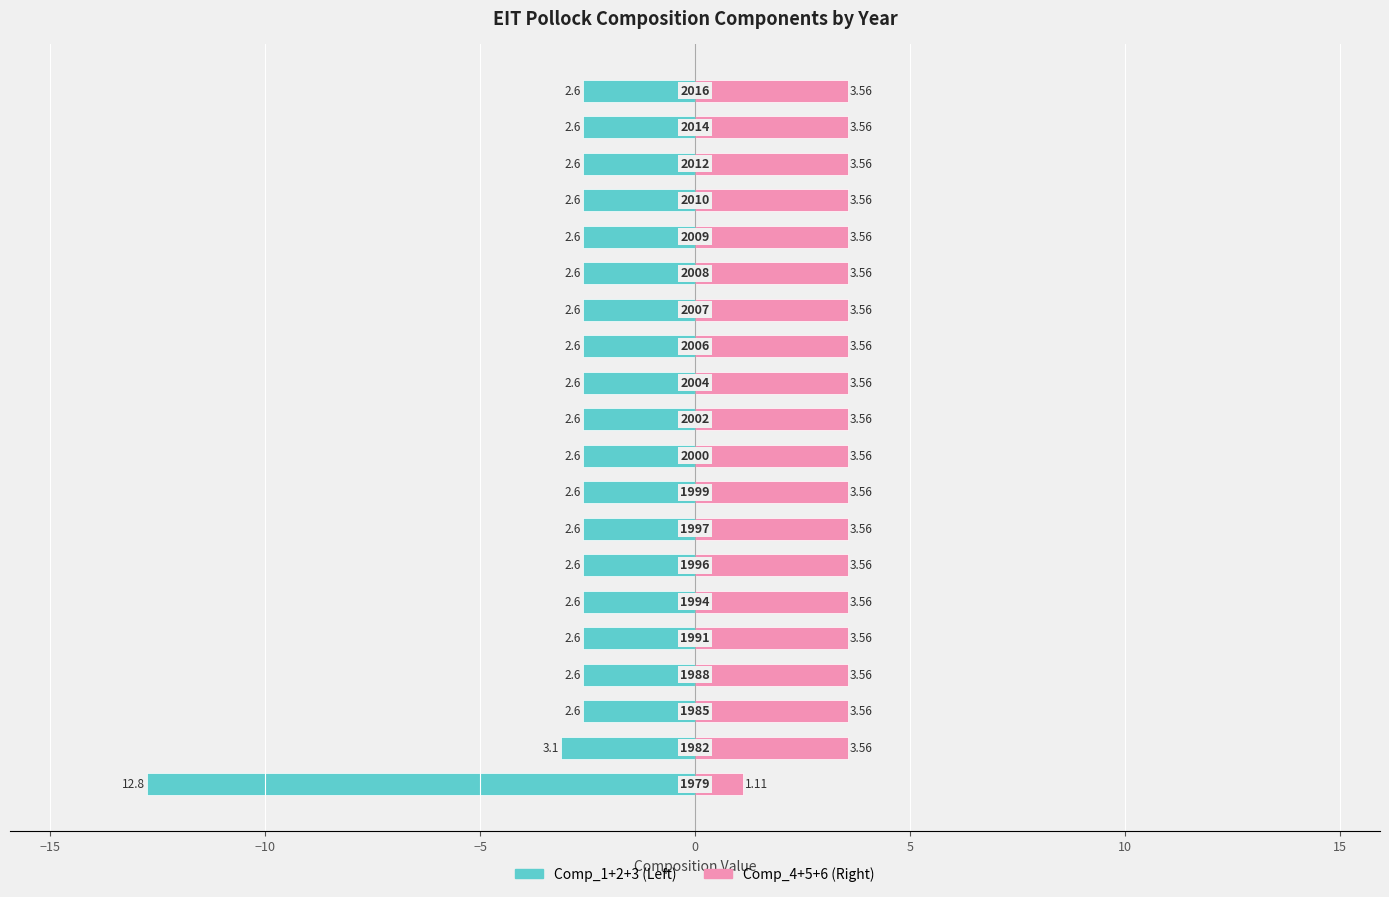

How many bars are there in total?

40